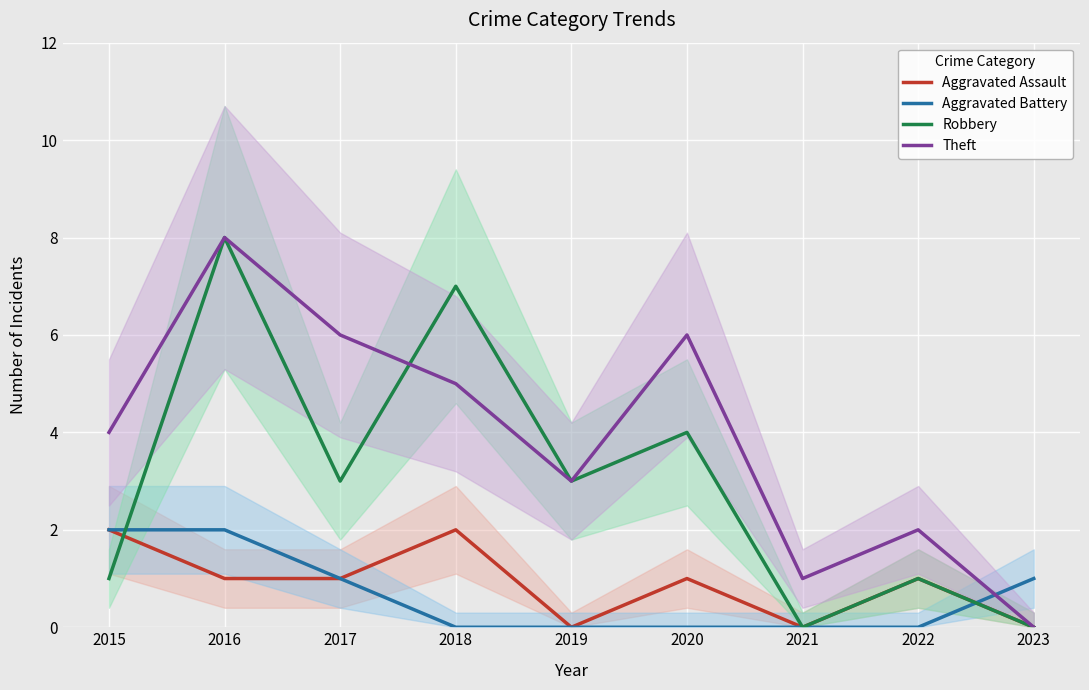

Reading left to right, what are all the values shown in this chart?

Aggravated Assault: 2015=2	2016=1	2017=1	2018=2	2019=0	2020=1	2021=0	2022=1	2023=0
Aggravated Battery: 2015=2	2016=2	2017=1	2018=0	2019=0	2020=0	2021=0	2022=0	2023=1
Robbery: 2015=1	2016=8	2017=3	2018=7	2019=3	2020=4	2021=0	2022=1	2023=0
Theft: 2015=4	2016=8	2017=6	2018=5	2019=3	2020=6	2021=1	2022=2	2023=0